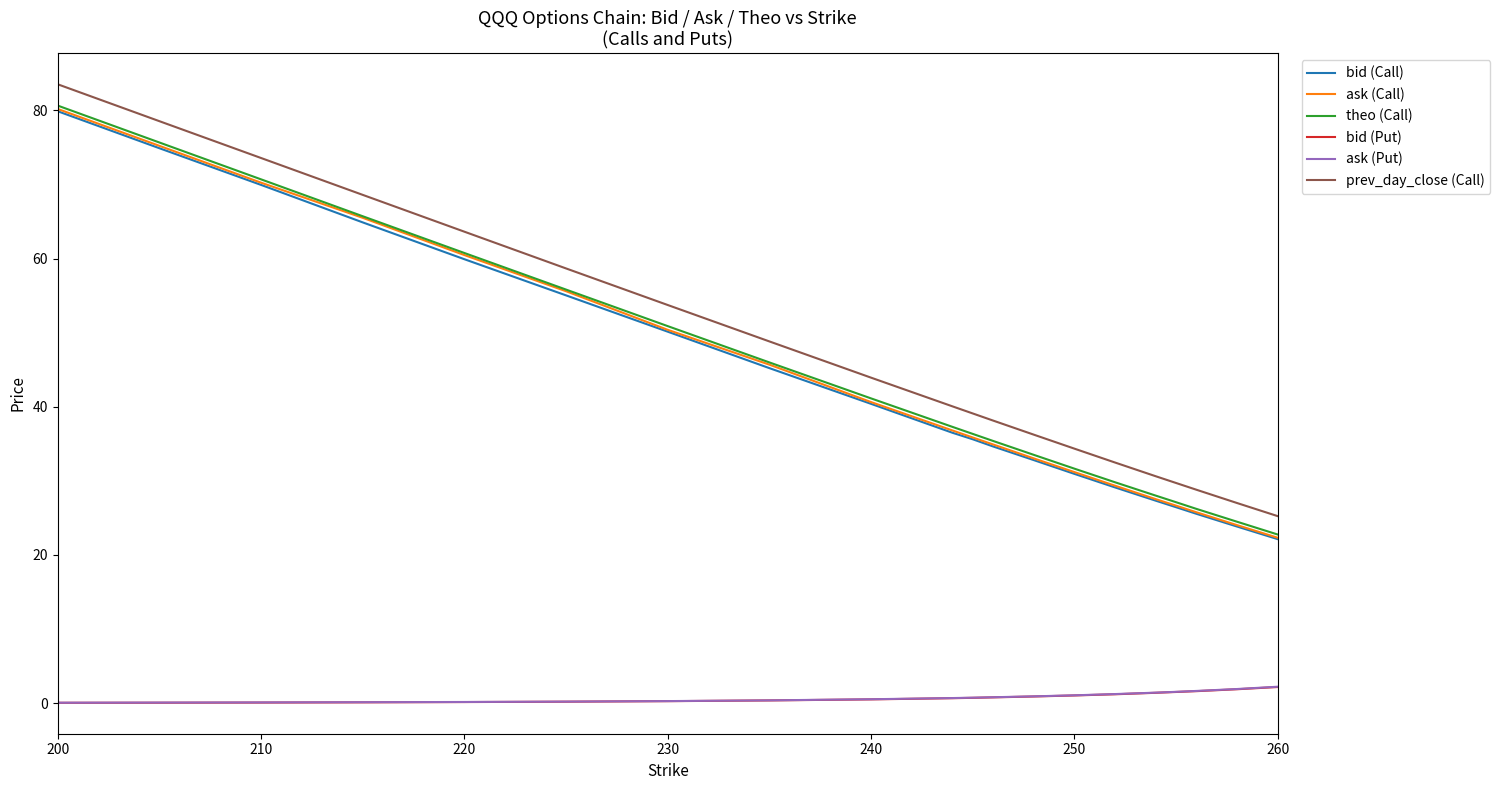

How many values in the bid (Call) series exceed 36?

10